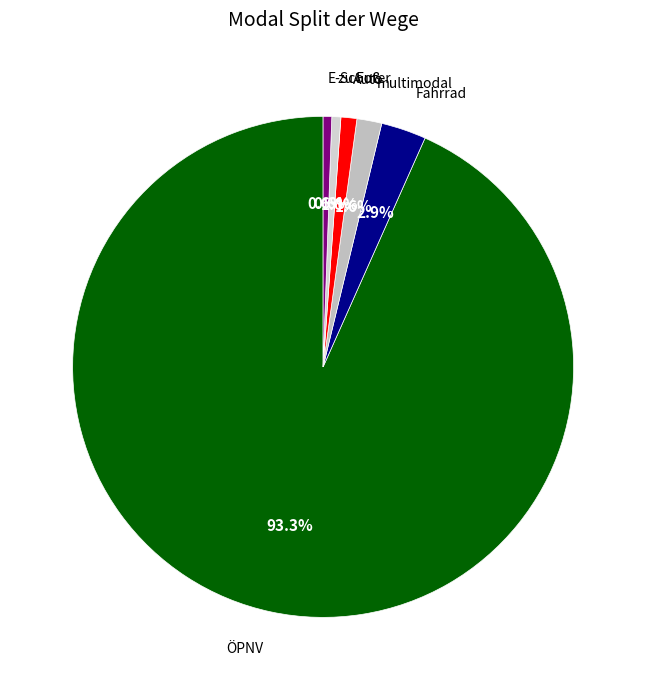

Count the number of slices in the pie.

6